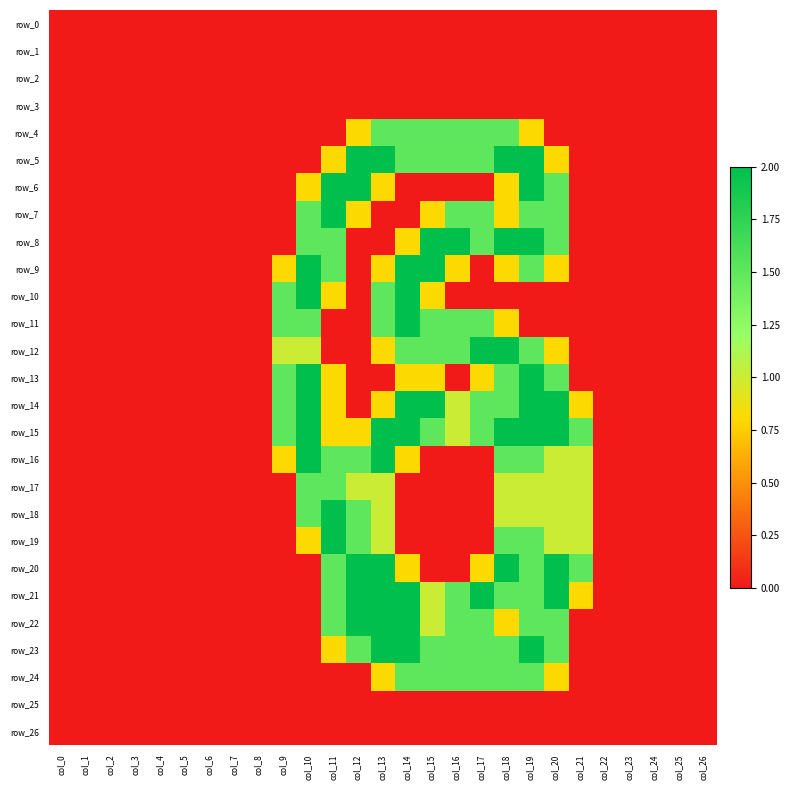

Is it true that row_8 equals 0.0 at col_5?

True